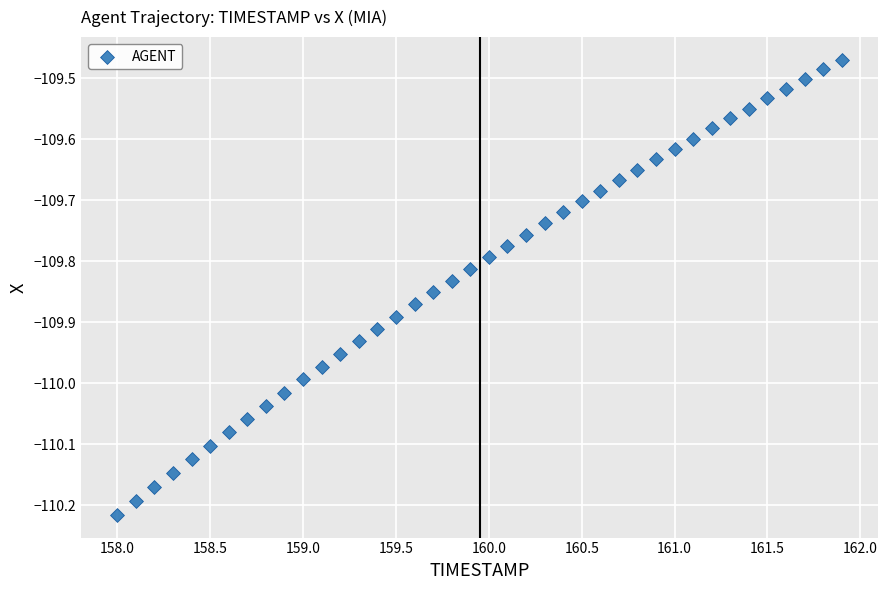

What is the range of X values (max minus min)?

3.9